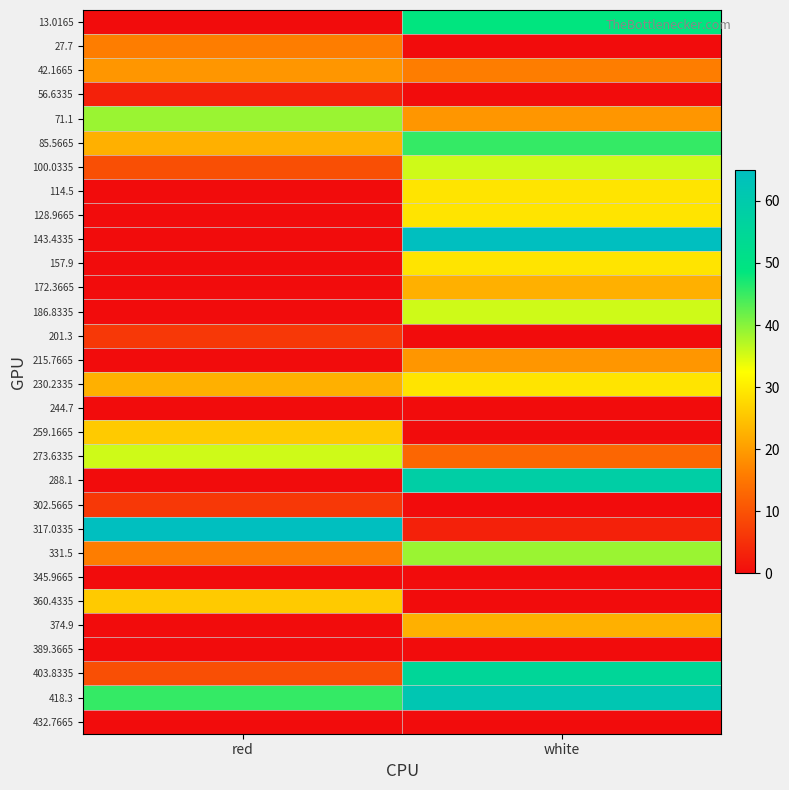

Which series has the largest range (max minus min)?

143.4335